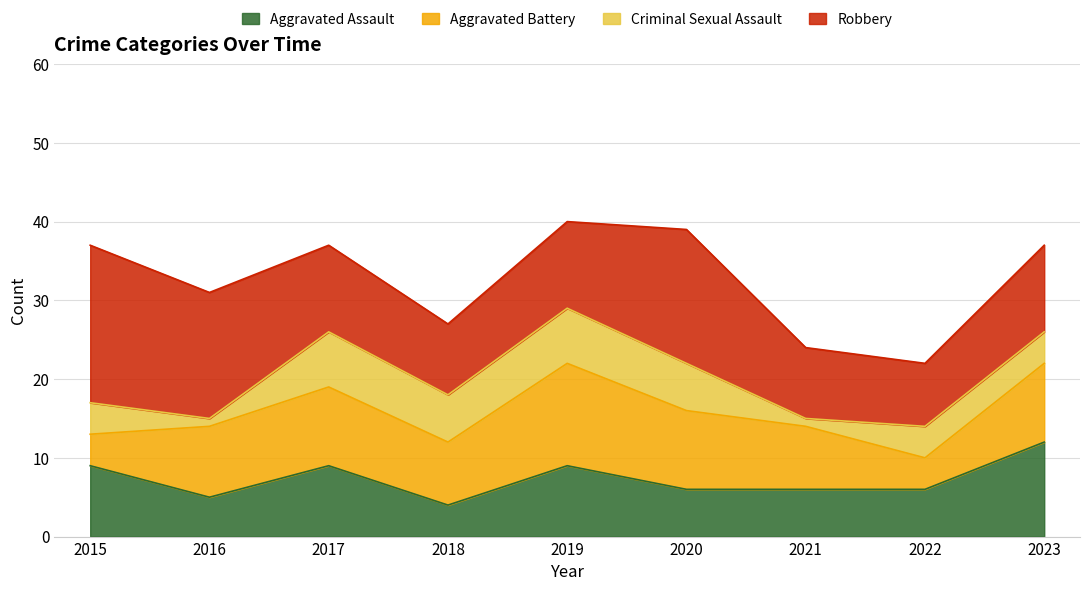

True or false: Robbery has a value of 11 at 2019.

True